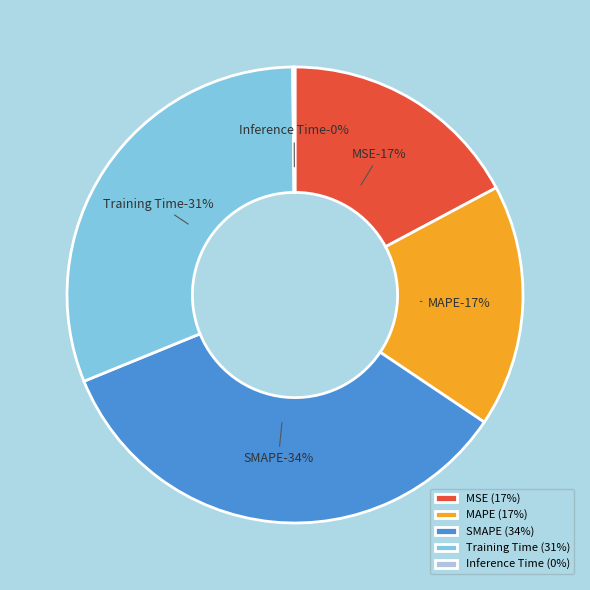

To the nearest percent, what is the difference between the largest and smallest slice percentages?

34%